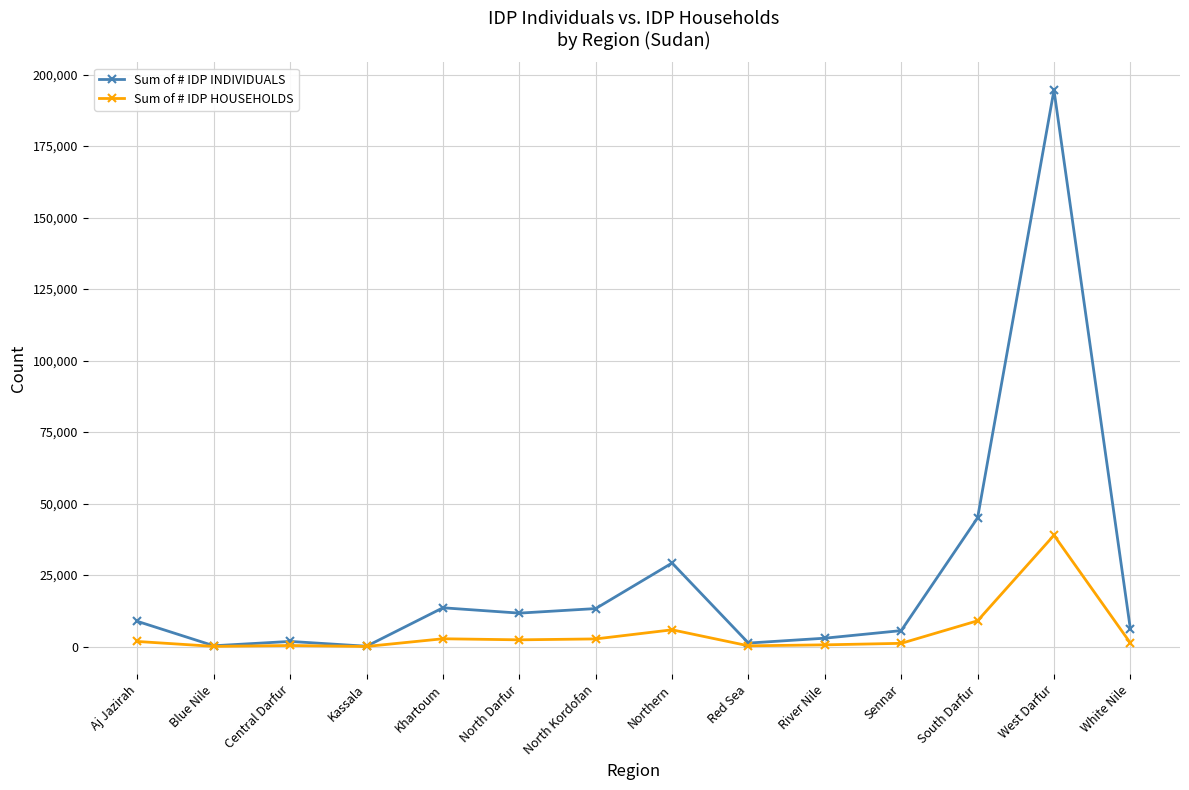

What is the difference between the Sum of # IDP HOUSEHOLDS values at Sennar and Aj Jazirah?

647